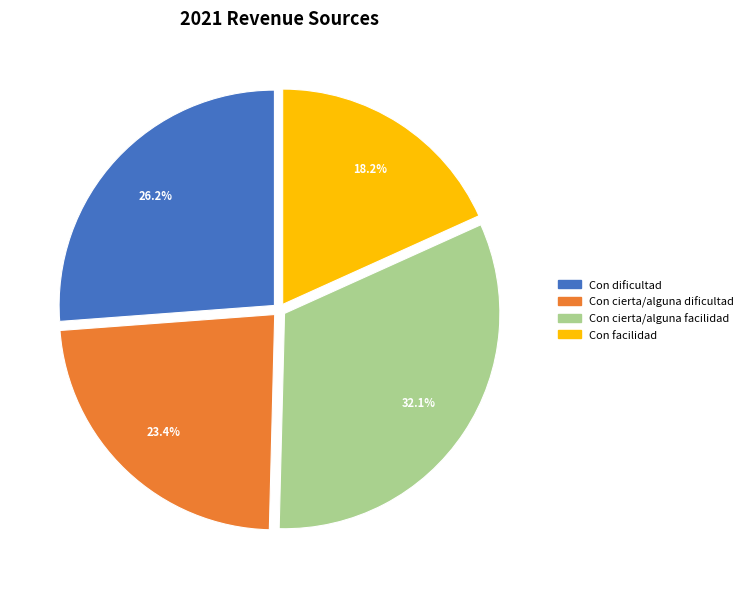

Count the number of slices in the pie.

4